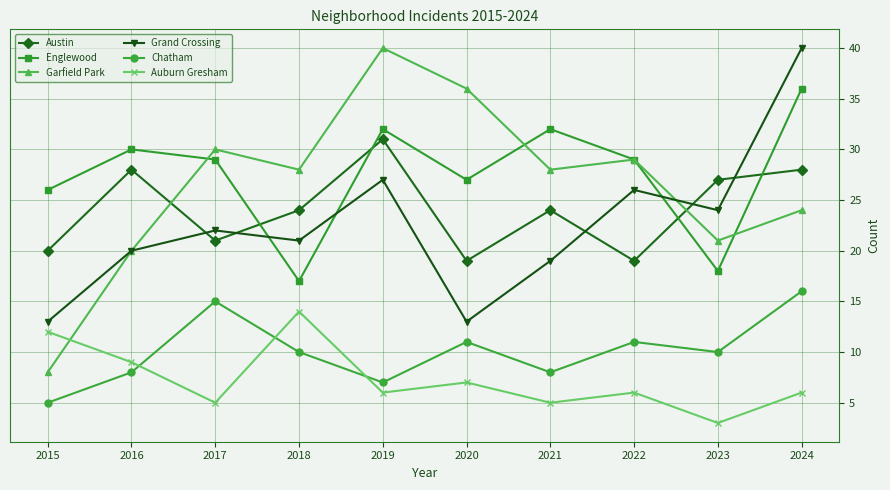

How many lines are shown in the chart?

6